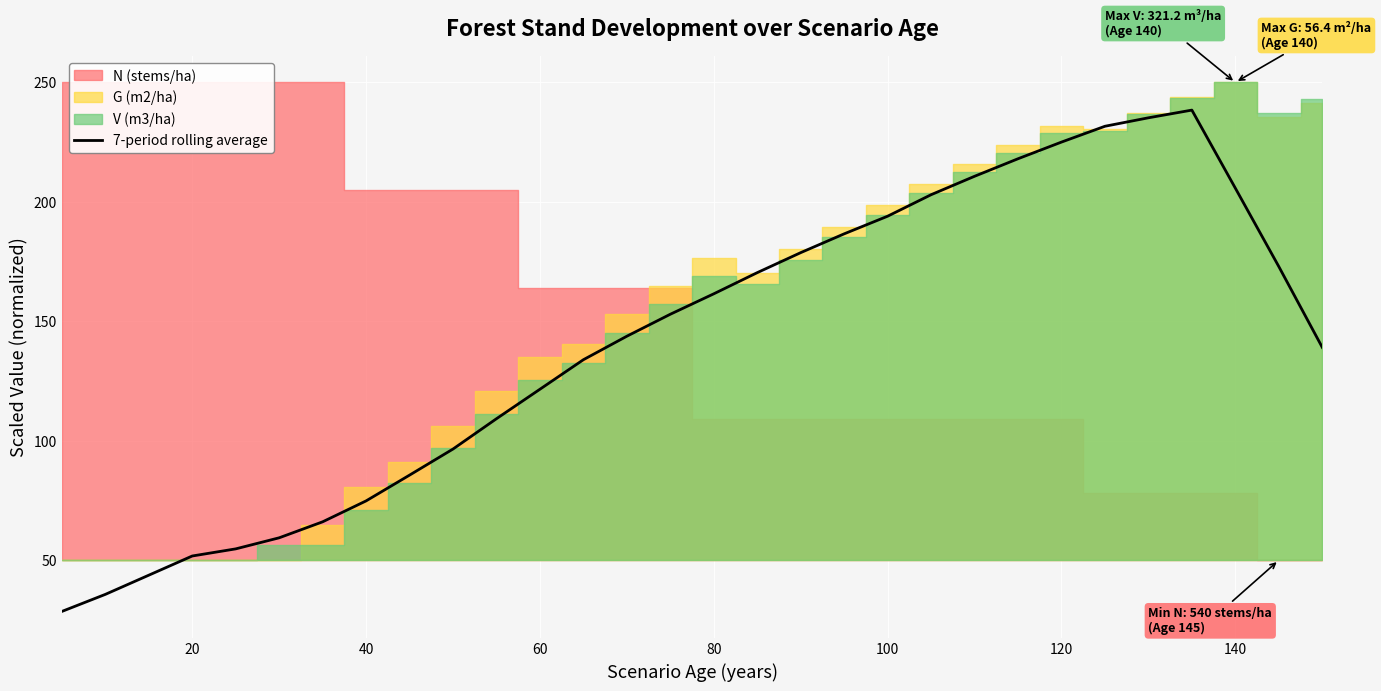

Is it true that 7-period rolling average equals 56.3 at 60?

False